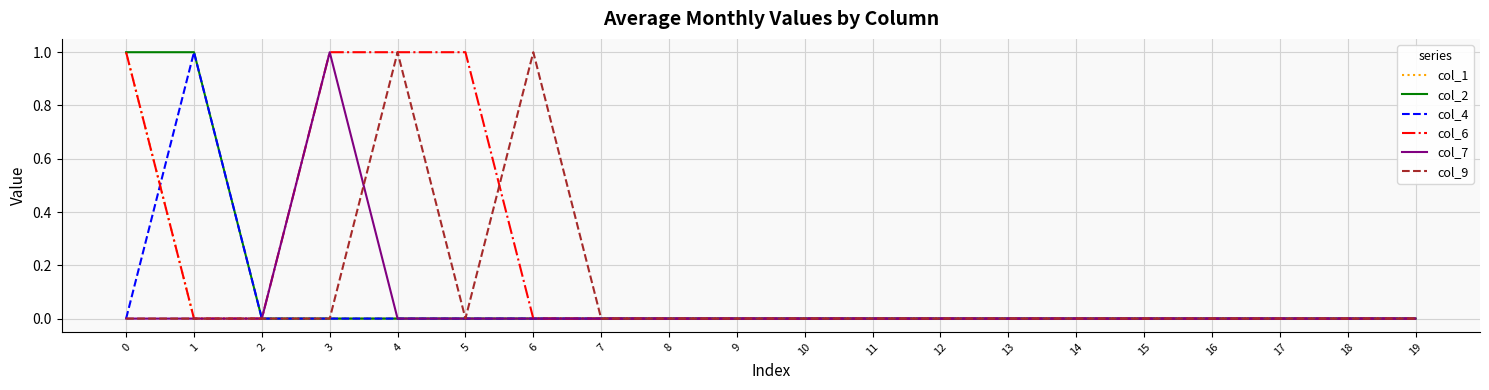

Which series changed the most between 4 and 5?

col_9